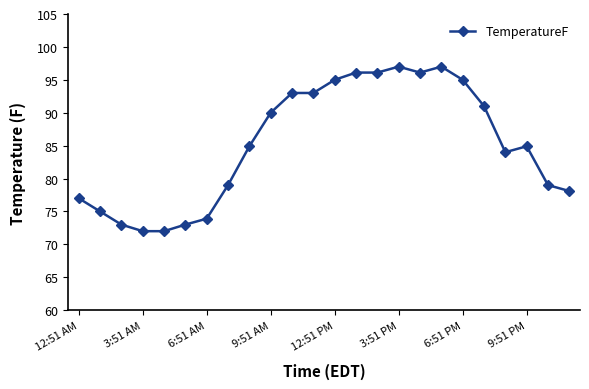

What is the smallest value displayed?

72.0